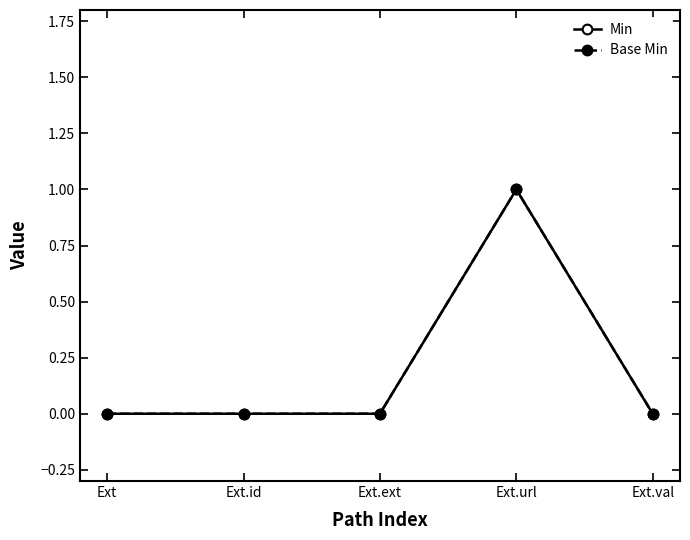

Does the chart have visible grid lines?

No